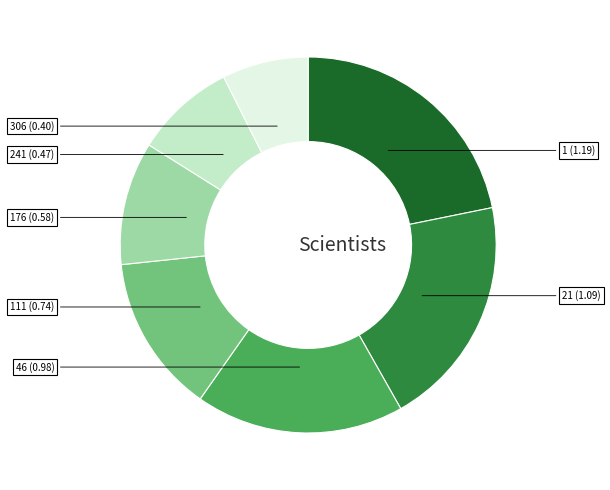

Is there any slice that represents more than half of the pie?

No